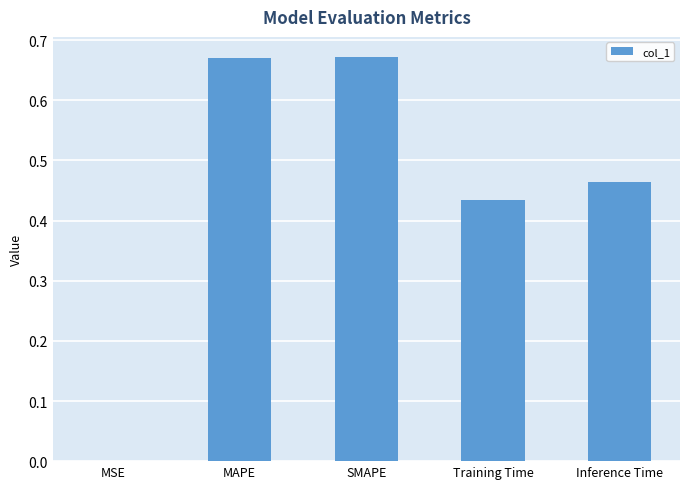

Between Training Time and SMAPE, which is larger?

SMAPE